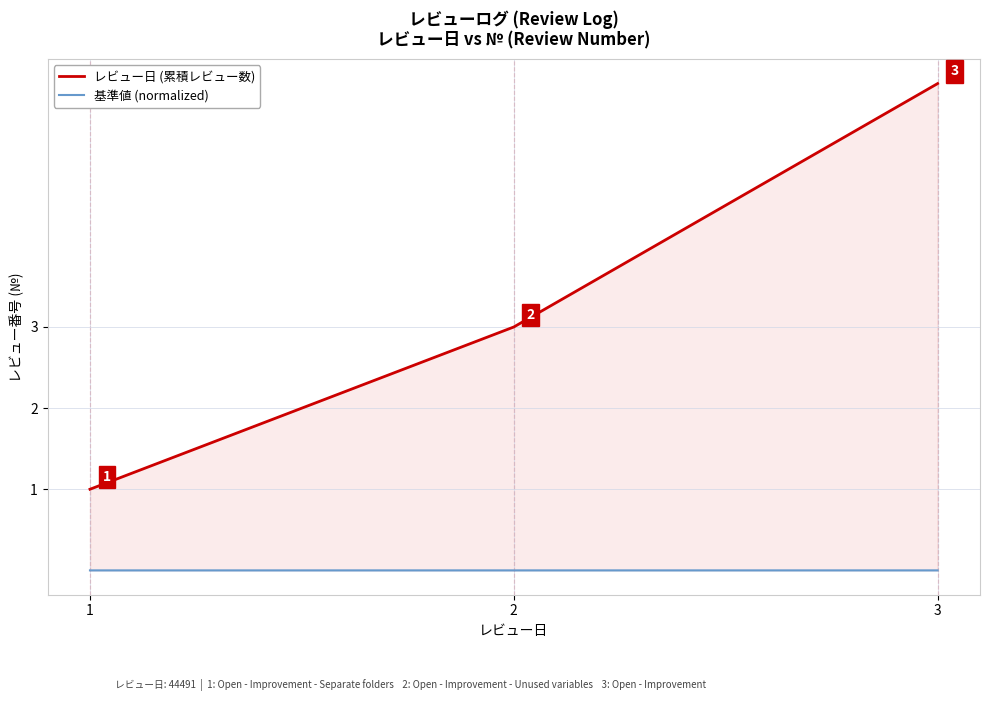

Reading right to left, extract all data points from this chart.

レビュー日 (累積レビュー数): 6.0	3.0	1.0
基準値 (normalized): 0.0	0.0	0.0